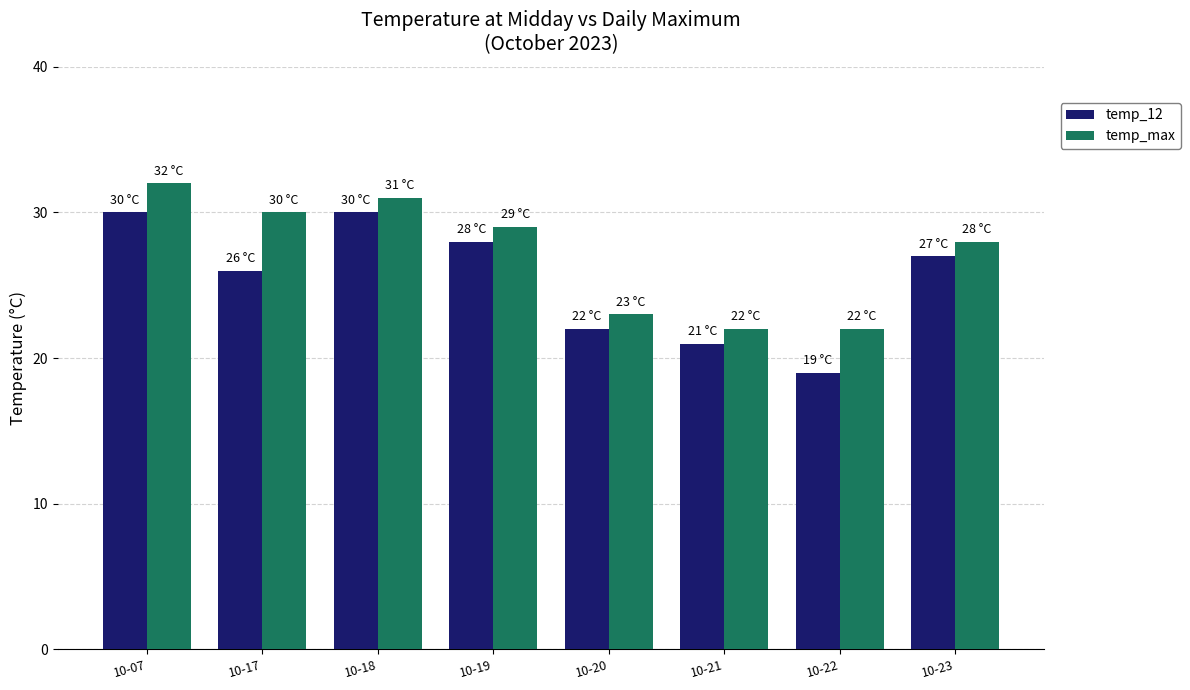

Are the bars grouped side by side (vs. stacked)?

Yes